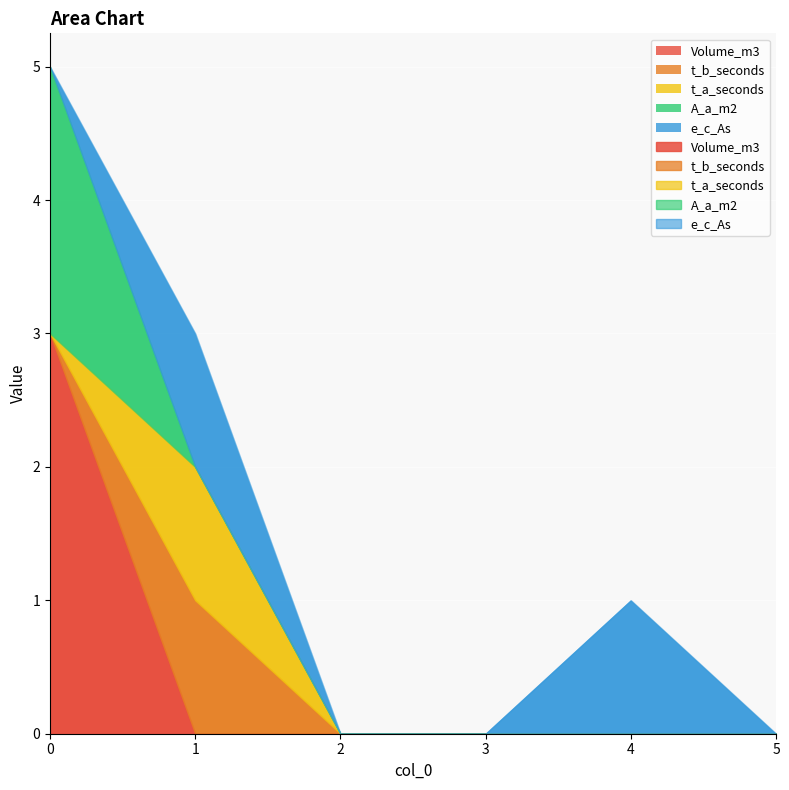

Which series has the widest spread of values?

Volume_m3